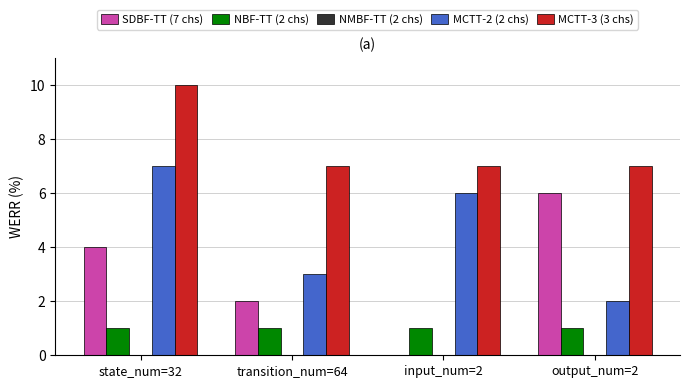

What value does the NBF-TT (2 chs) series have at state_num=32?

1